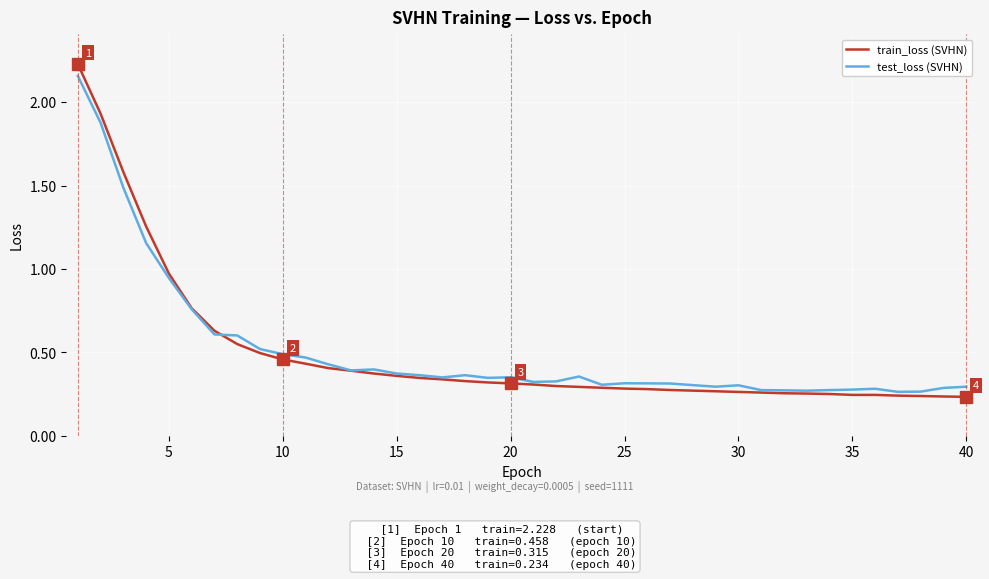

What is the difference between the second highest and minimum values in the train_loss (SVHN) series?

1.7